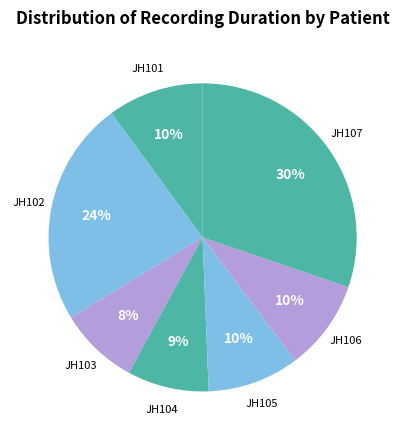

To the nearest percent, what is the difference between the largest and smallest slice percentages?

22%